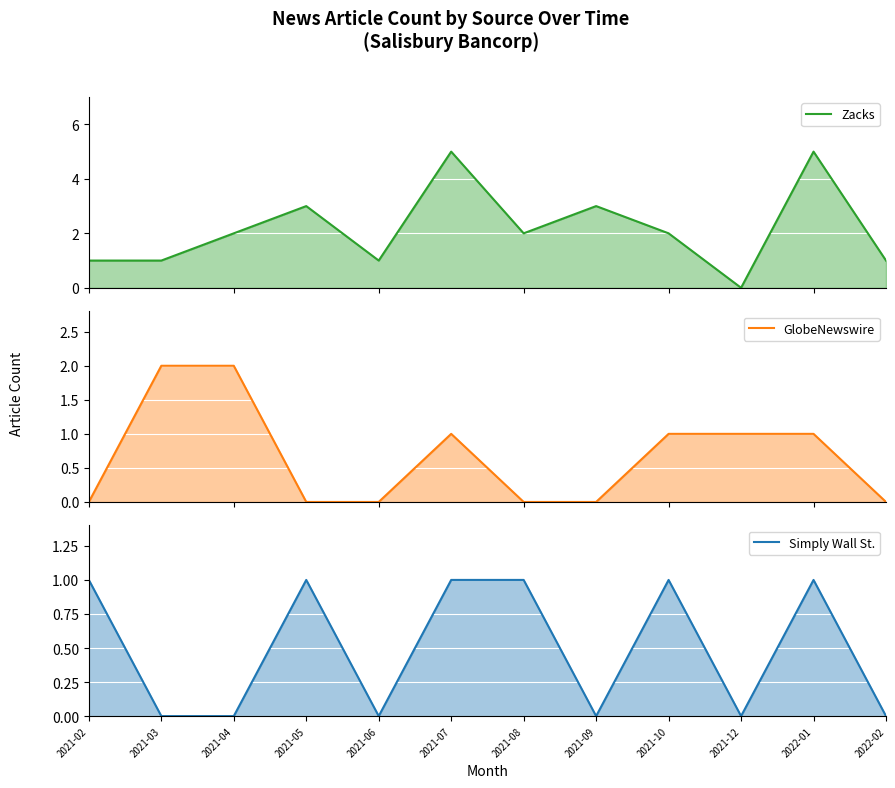

Which series has the largest total across all categories?

Zacks